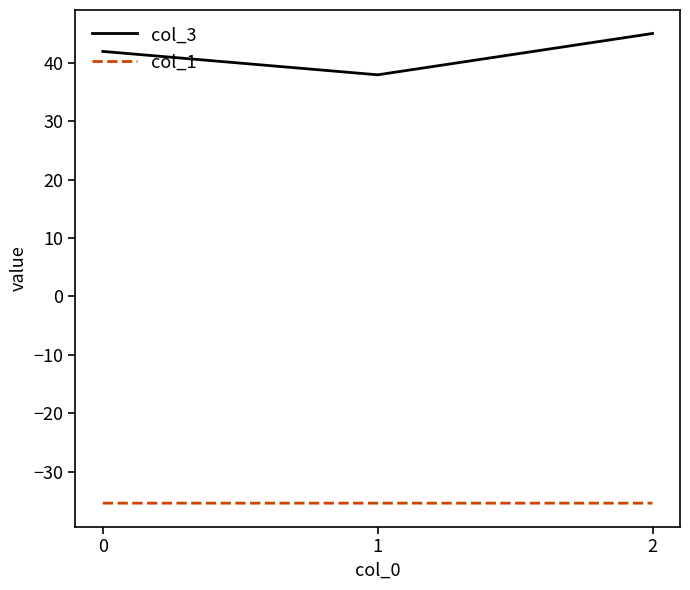

Which label corresponds to the largest value in the chart?

2